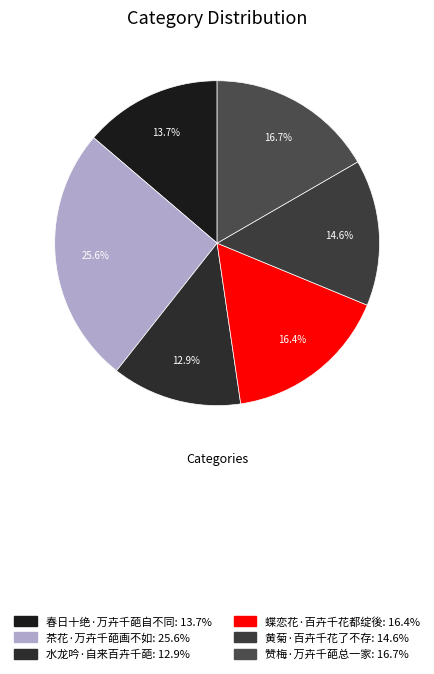

How much of the chart is everything except 春日十绝·万卉千葩自不同?

86.3%